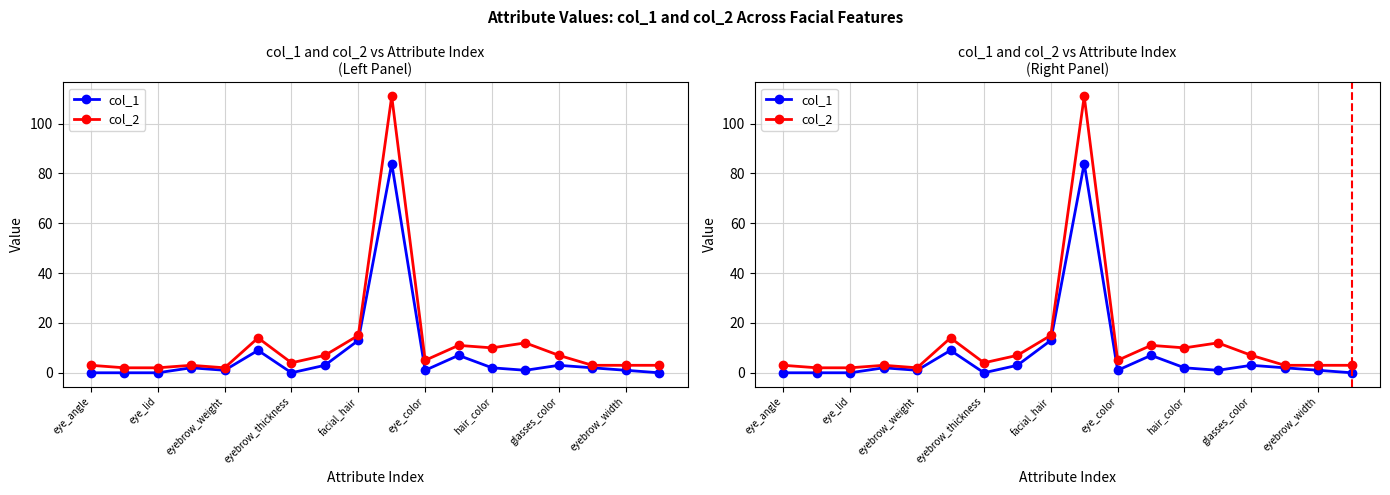

Is it true that col_2 equals 3 at eye_angle?

True